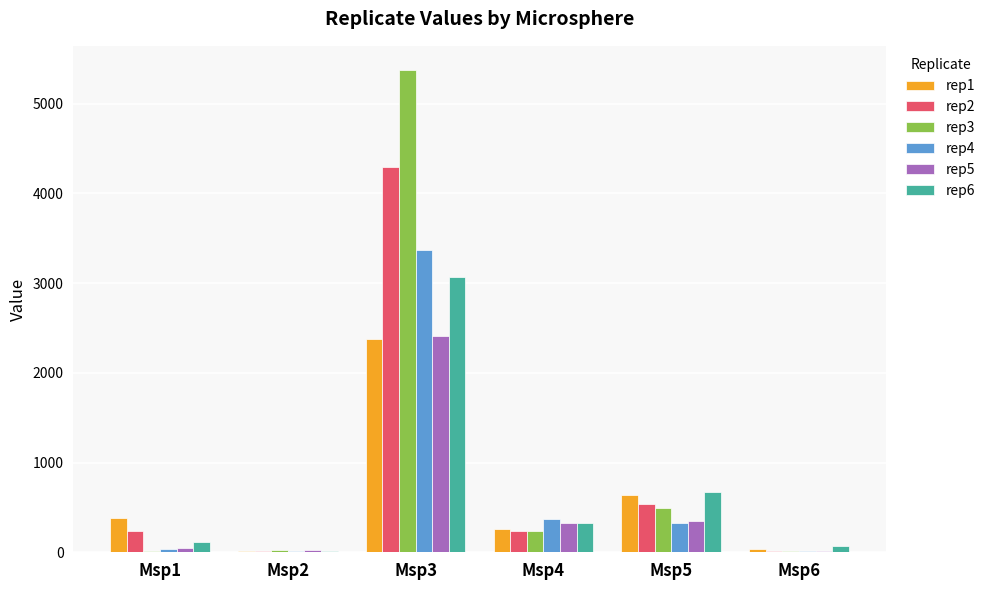

The rep3 series shows 237.1 at Msp4. True or false?

True